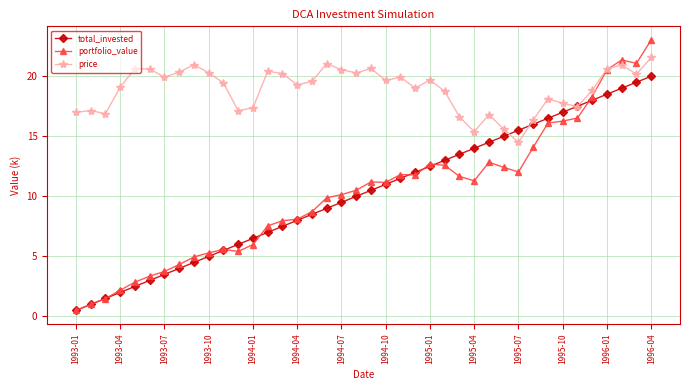

Which series has the widest spread of values?

portfolio_value